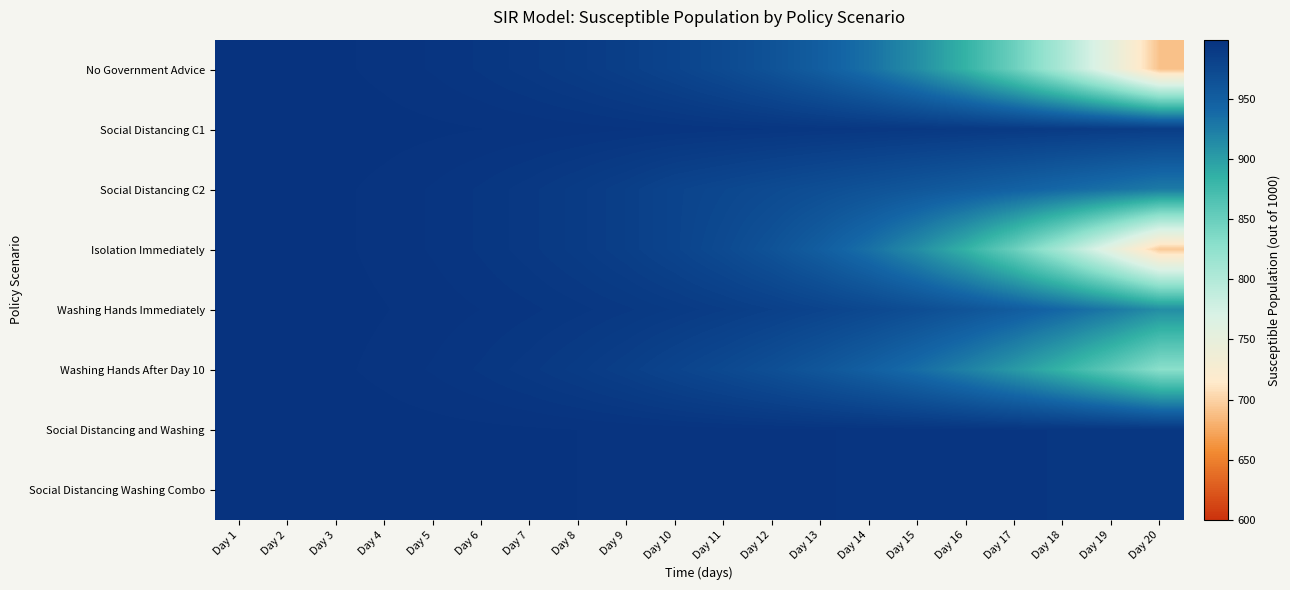

Which series has the largest range (max minus min)?

No Government Advice